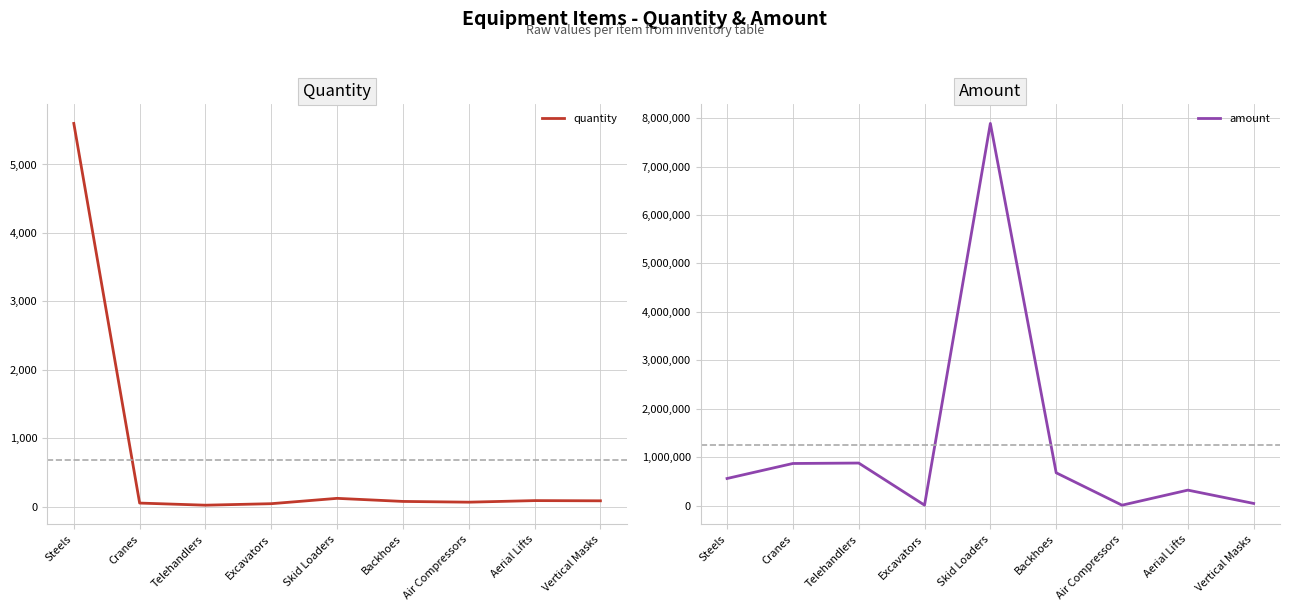

Reading right to left, transcribe all the data shown in this chart.

quantity: 87	90	67	78	123	45	23	54	5600
amount: 45000	320000	9000	678000	7890000	9800	879000	870000	560000